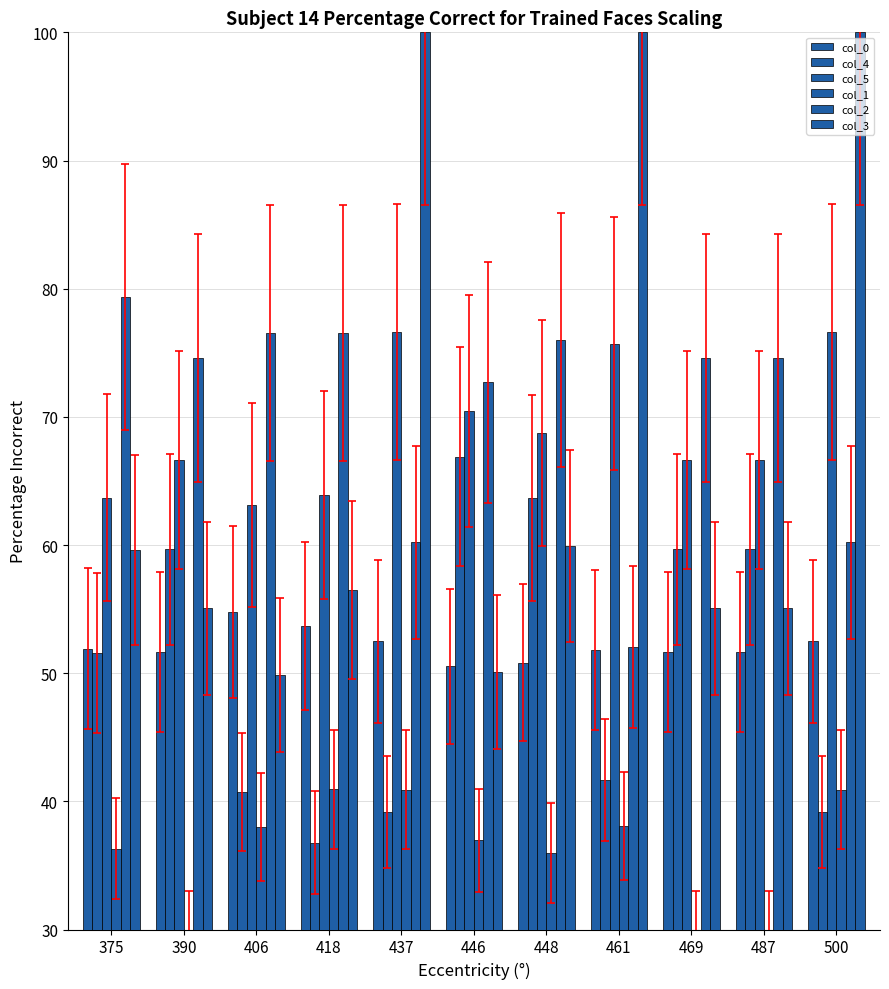

What is the approximate value of col_5 at 406?

63.1